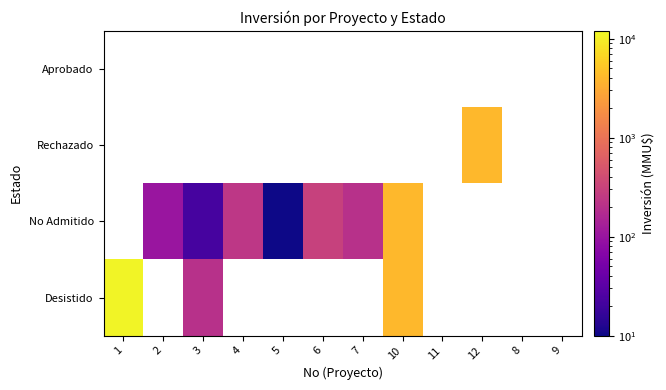

True or false: Desistido has a value of 5990.9 at 1.

False